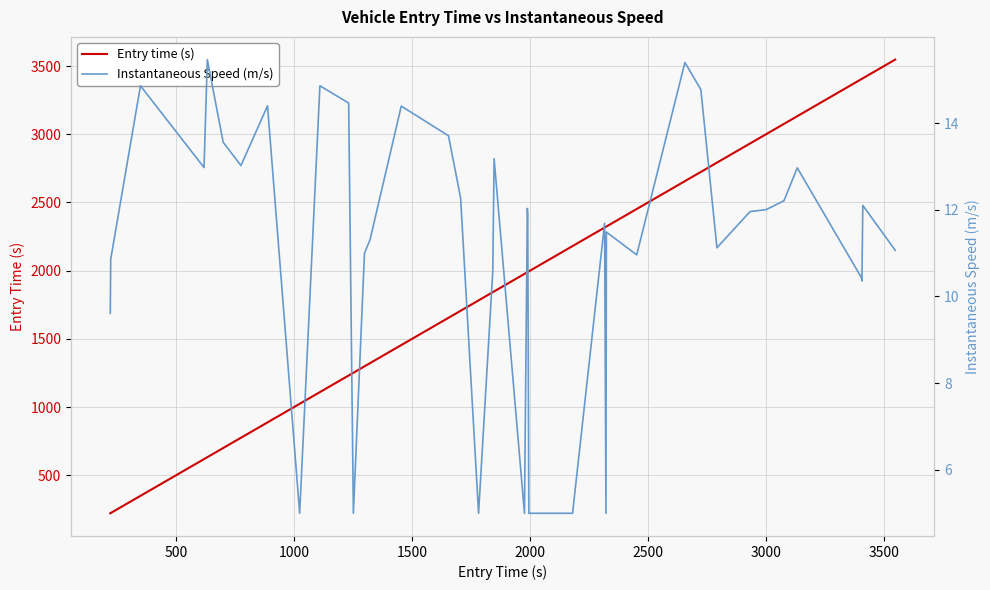

What is the value of the Instantaneous Speed (m/s) point at the 9th from the left?

5.0